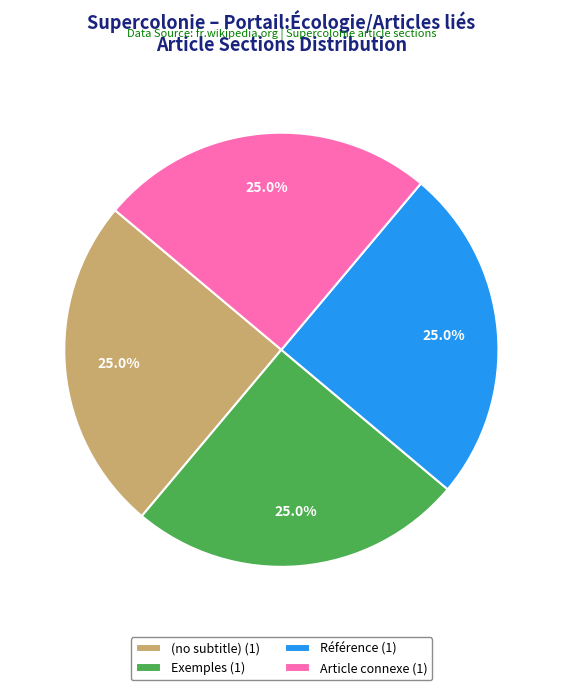

How many slices are in this pie chart?

4